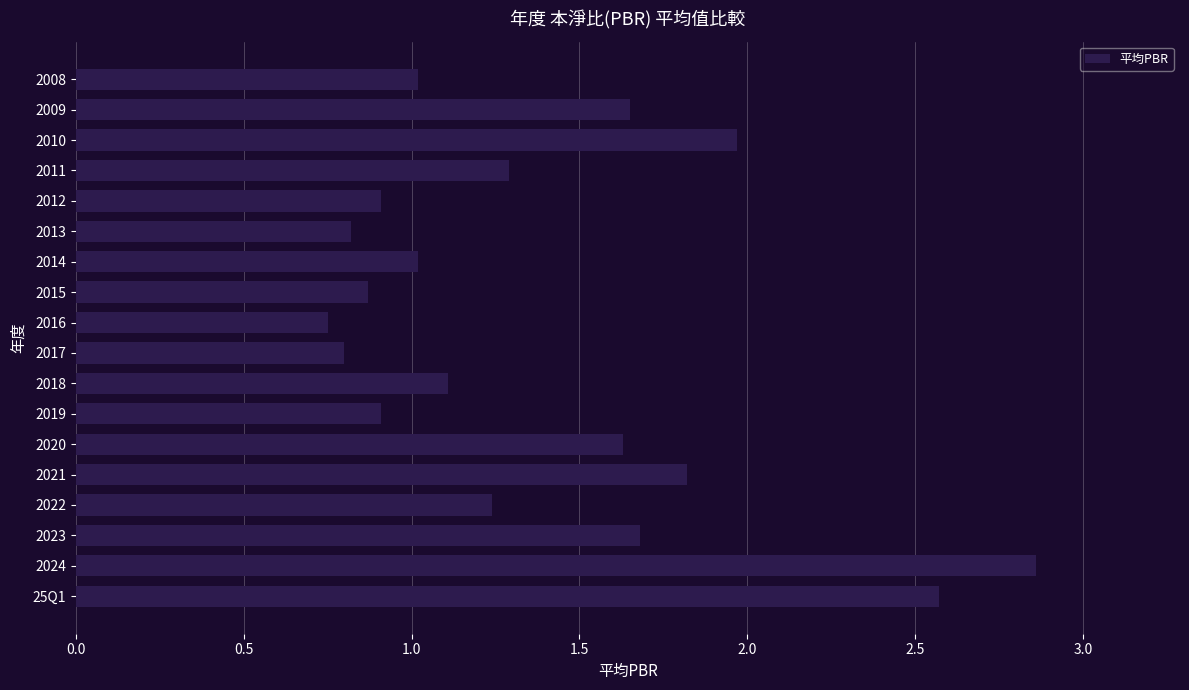

How many bars are there in total?

18